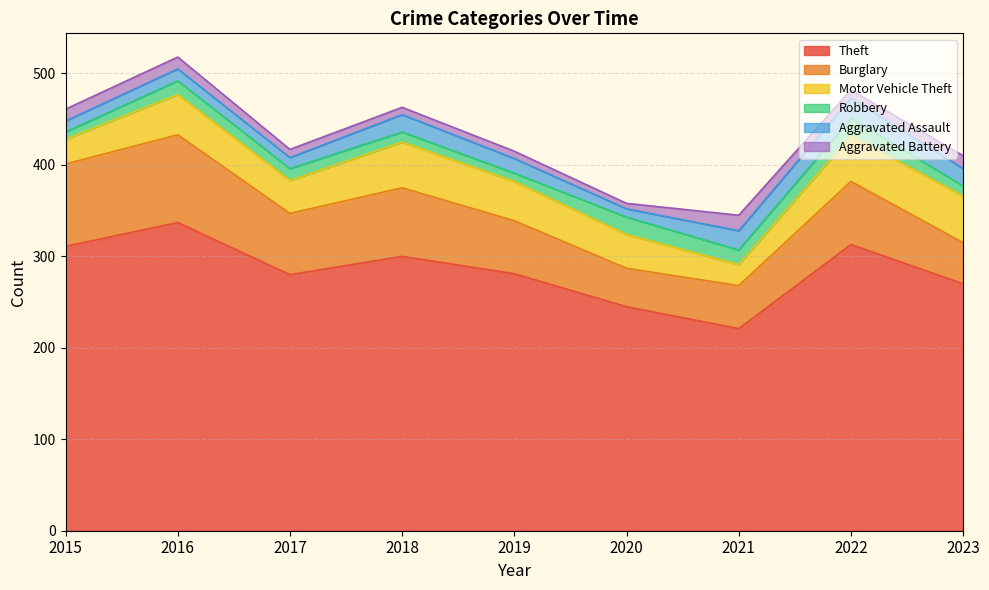

Reading left to right, transcribe all the data shown in this chart.

Theft: 2015=311	2016=337	2017=280	2018=300	2019=281	2020=245	2021=221	2022=313	2023=270
Burglary: 2015=90	2016=96	2017=67	2018=75	2019=58	2020=42	2021=47	2022=69	2023=45
Motor Vehicle Theft: 2015=27	2016=44	2017=36	2018=50	2019=43	2020=37	2021=23	2022=50	2023=51
Robbery: 2015=8	2016=15	2017=13	2018=11	2019=9	2020=19	2021=16	2022=19	2023=11
Aggravated Assault: 2015=12	2016=13	2017=12	2018=19	2019=16	2020=9	2021=21	2022=22	2023=19
Aggravated Battery: 2015=13	2016=13	2017=9	2018=8	2019=8	2020=6	2021=17	2022=9	2023=14